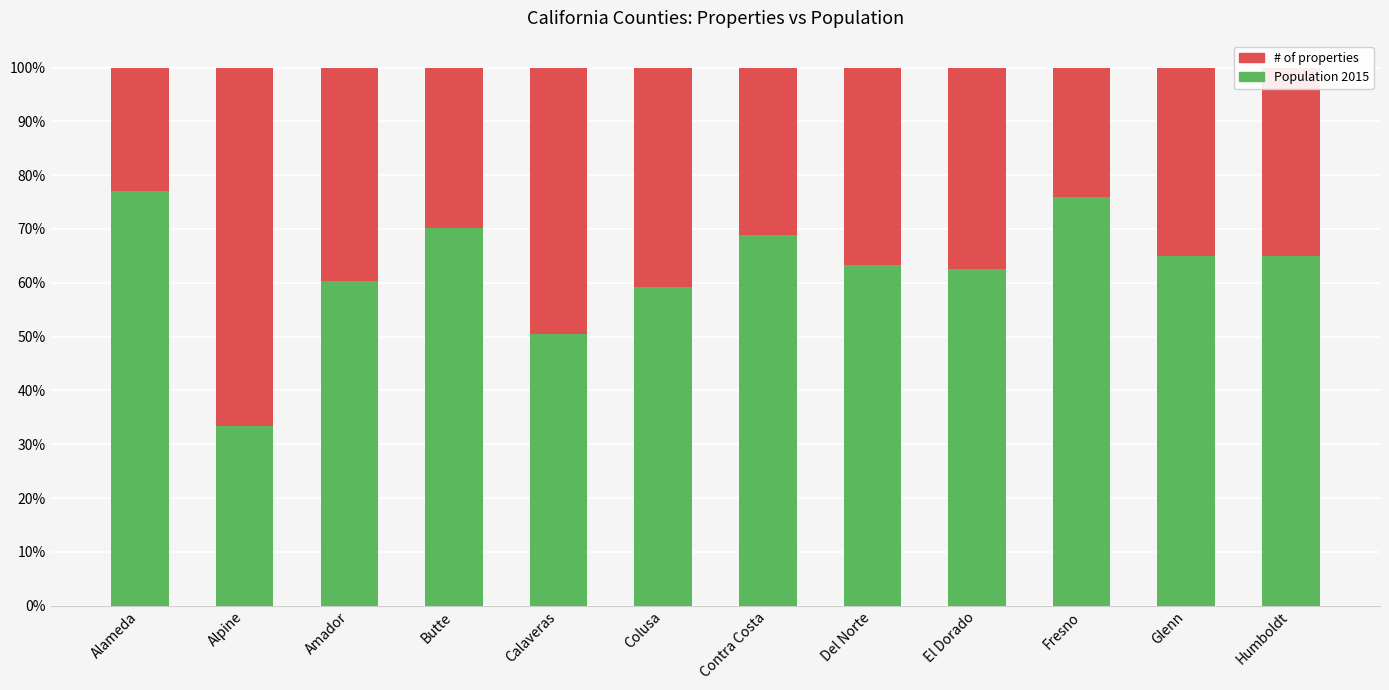

Between Amador and Glenn, which series saw the biggest shift?

Population 2015